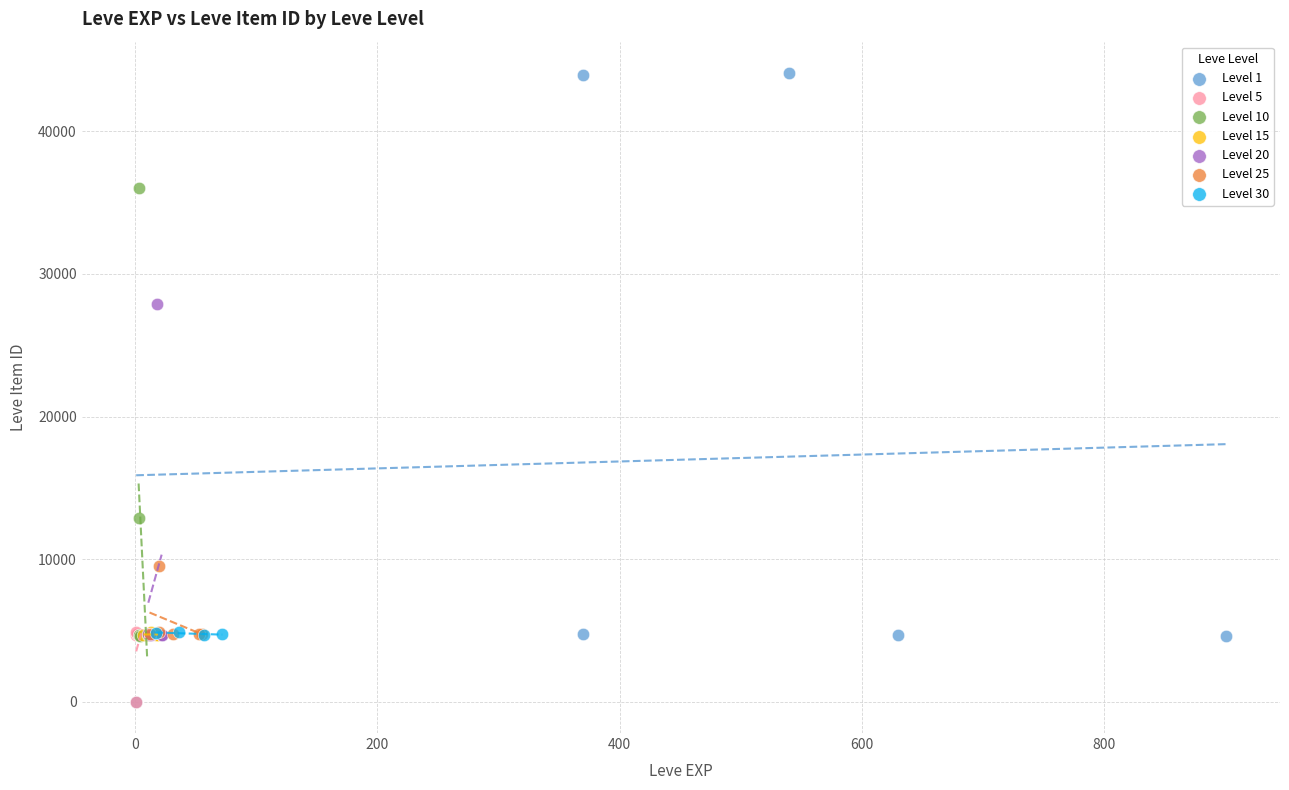

Which series has the widest spread of Y values?

Level 1